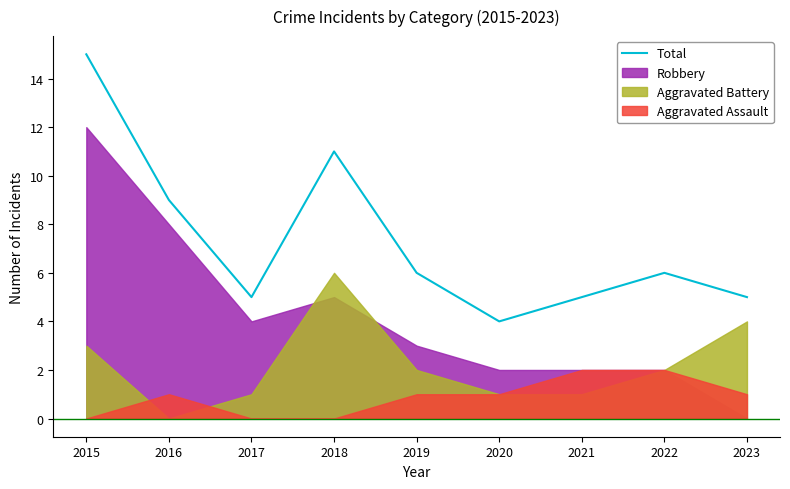

The value at 2018 is 11. True or false?

True